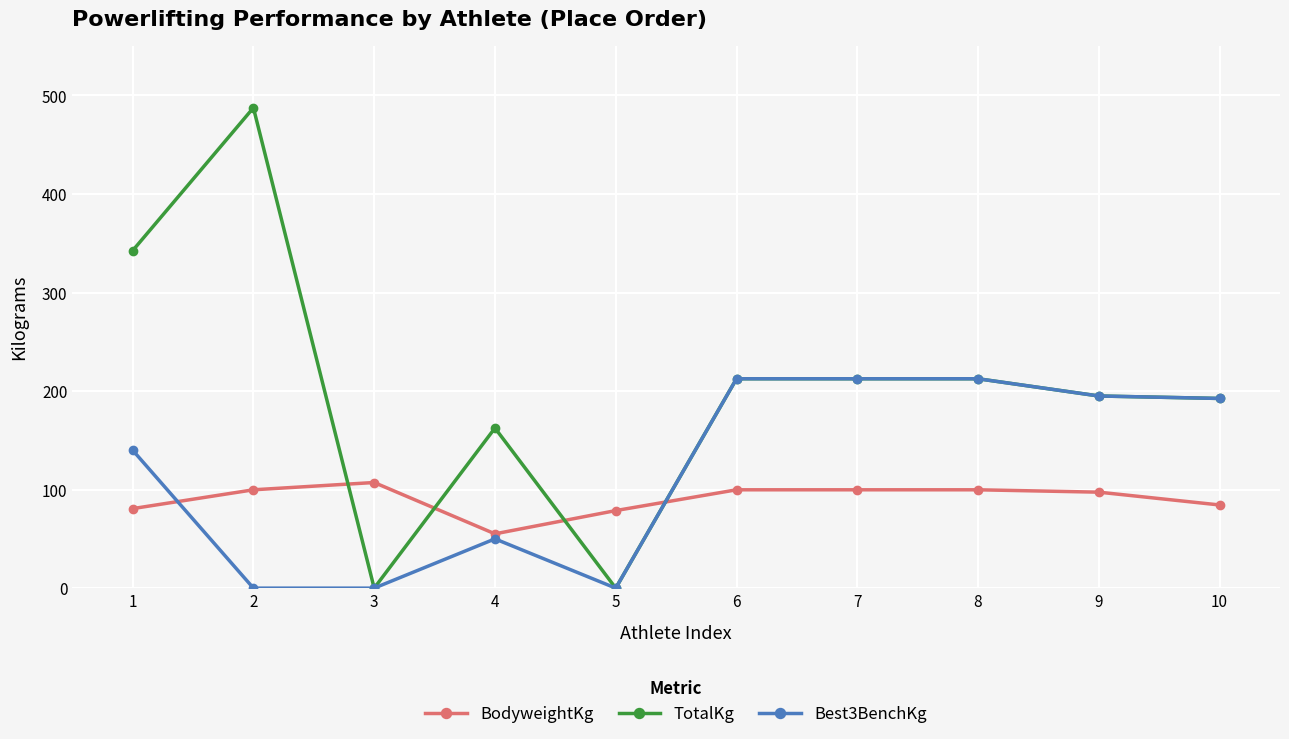

What value does the BodyweightKg series have at 10?

84.4